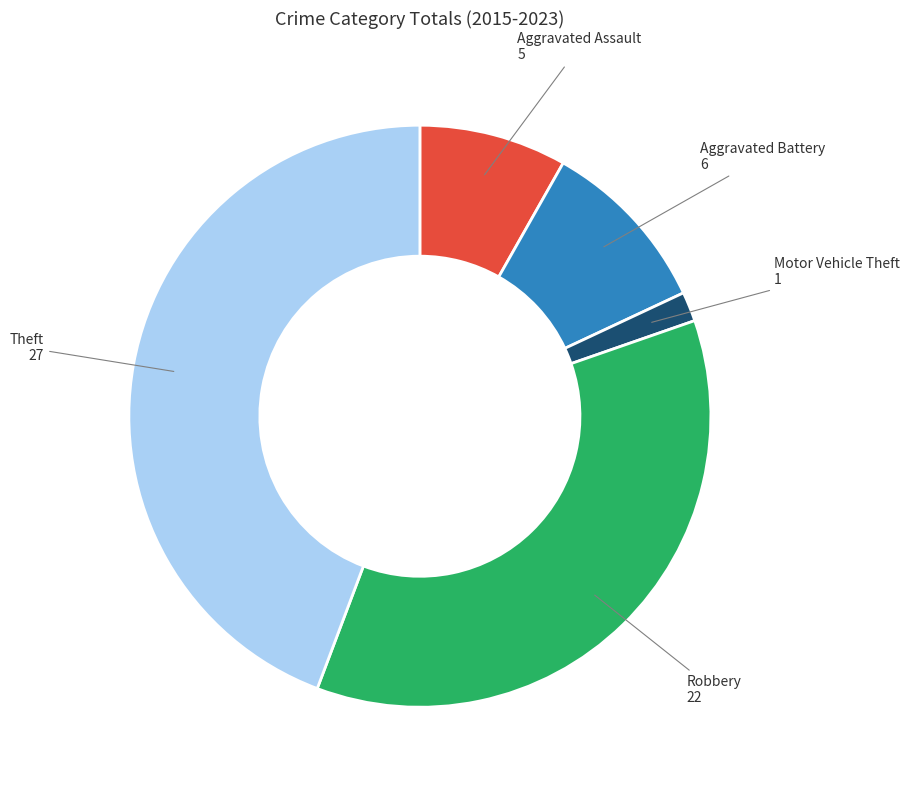

Is there a majority slice in this chart?

No